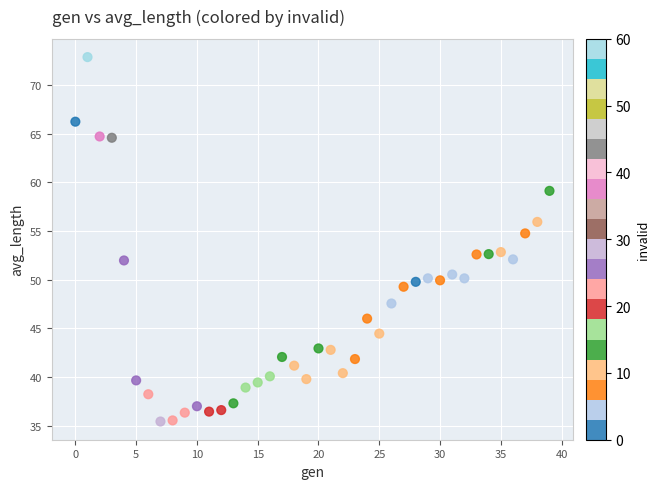

What Y value in the scatter plot is closest to 54?

54.8